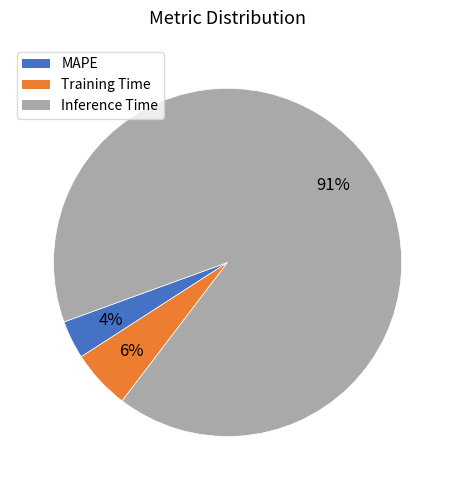

Rank the categories by value from lowest to highest.

MAPE, Training Time, Inference Time